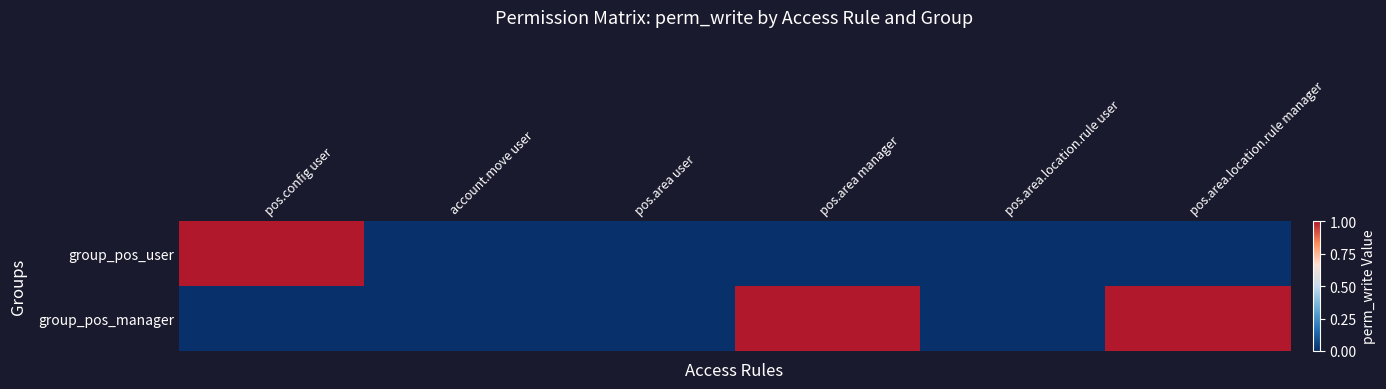

What is the spread (max minus min) of values at pos.config user?

1